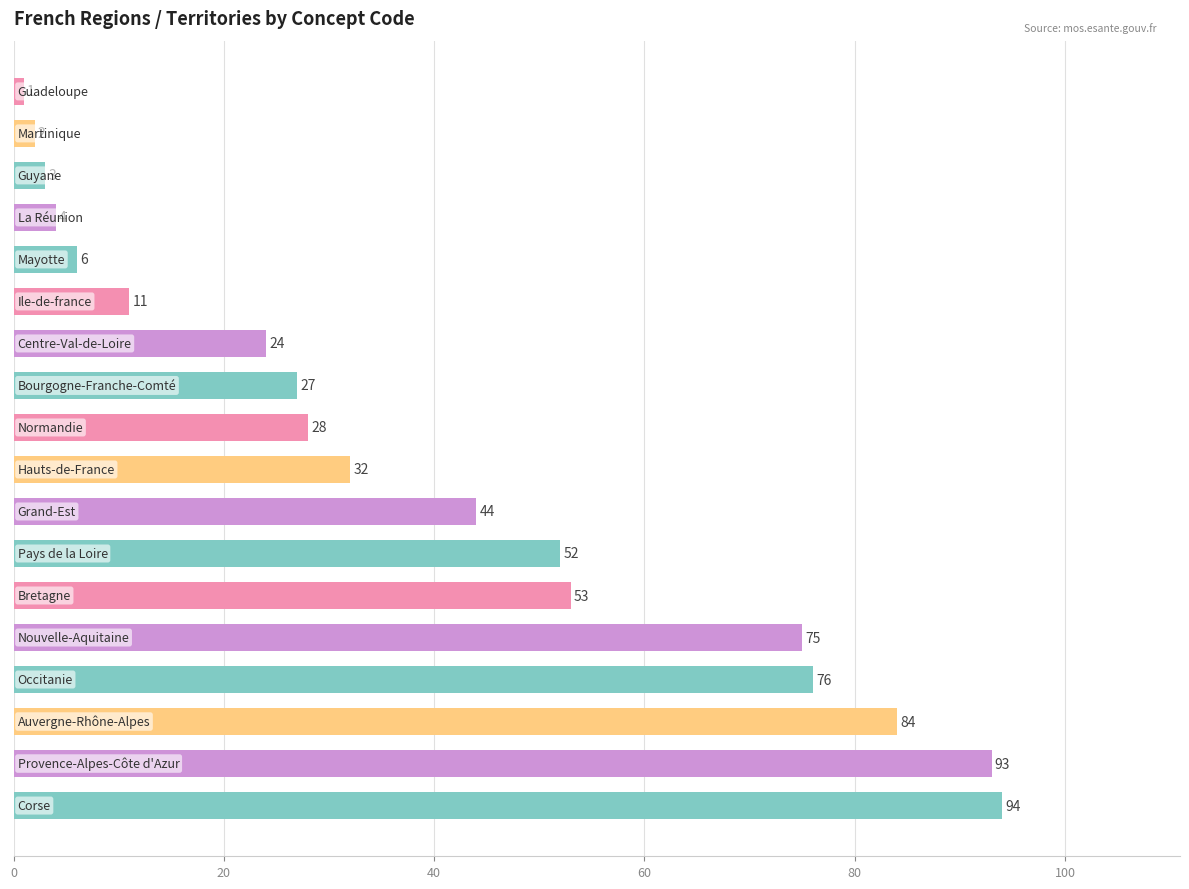

Reading bottom to top, what are all the values shown in this chart?

94	93	84	76	75	53	52	44	32	28	27	24	11	6	4	3	2	1